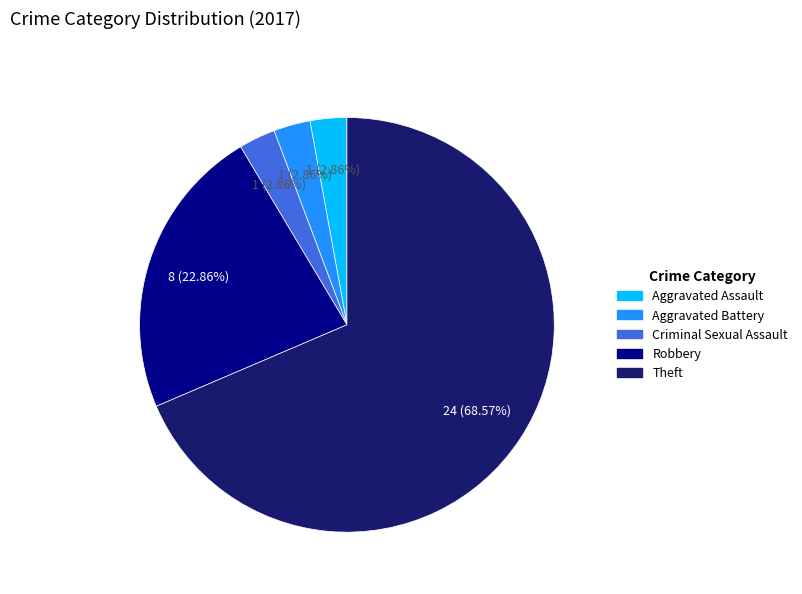

To the nearest percent, what is the difference between the Criminal Sexual Assault and Robbery slice percentages?

20%